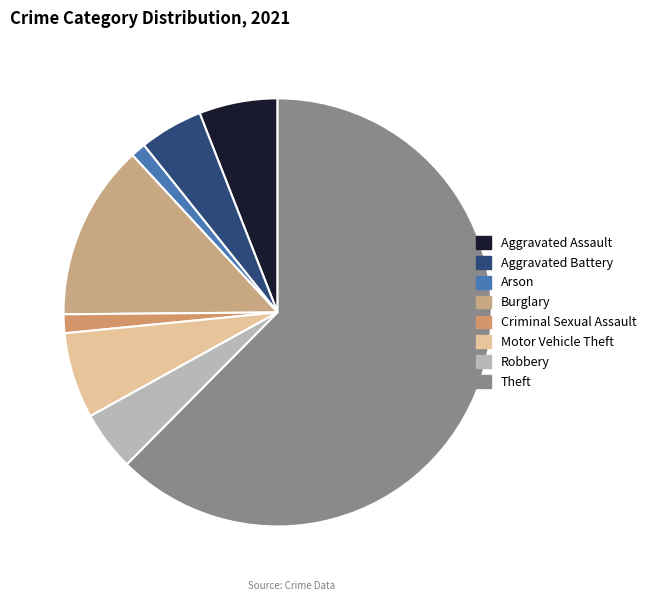

Approximately how many times larger is the value at Arson compared to Aggravated Assault?

0.2